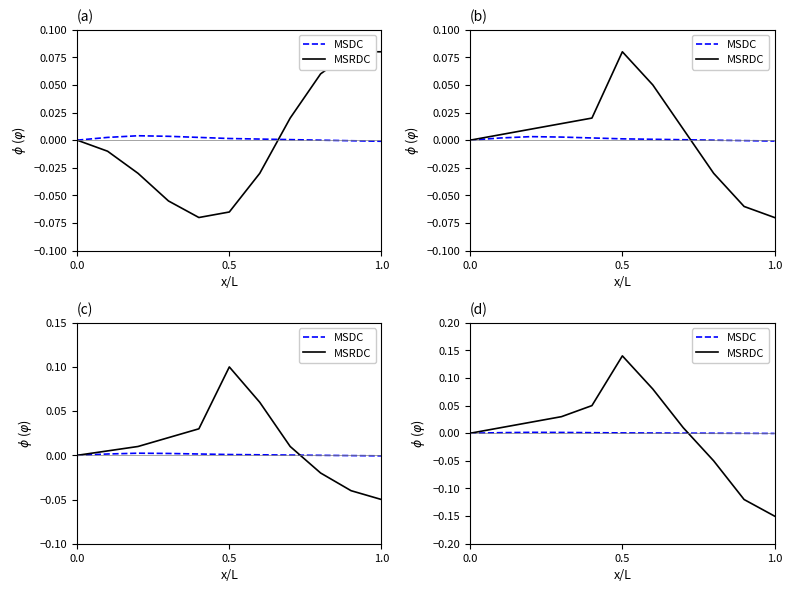

After their last crossing, which series has the higher values: MSDC or MSRDC?

MSDC